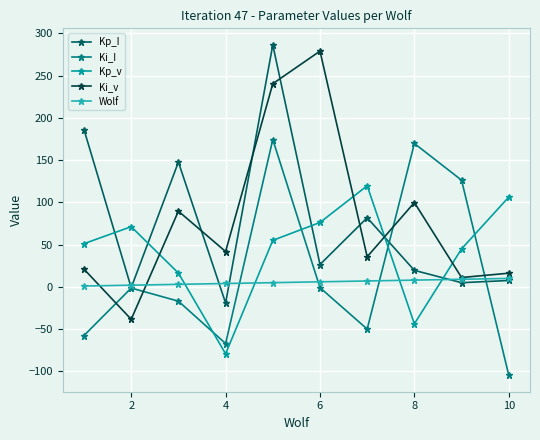

What is the value of the Ki_v point at the 1st from the left?

20.9